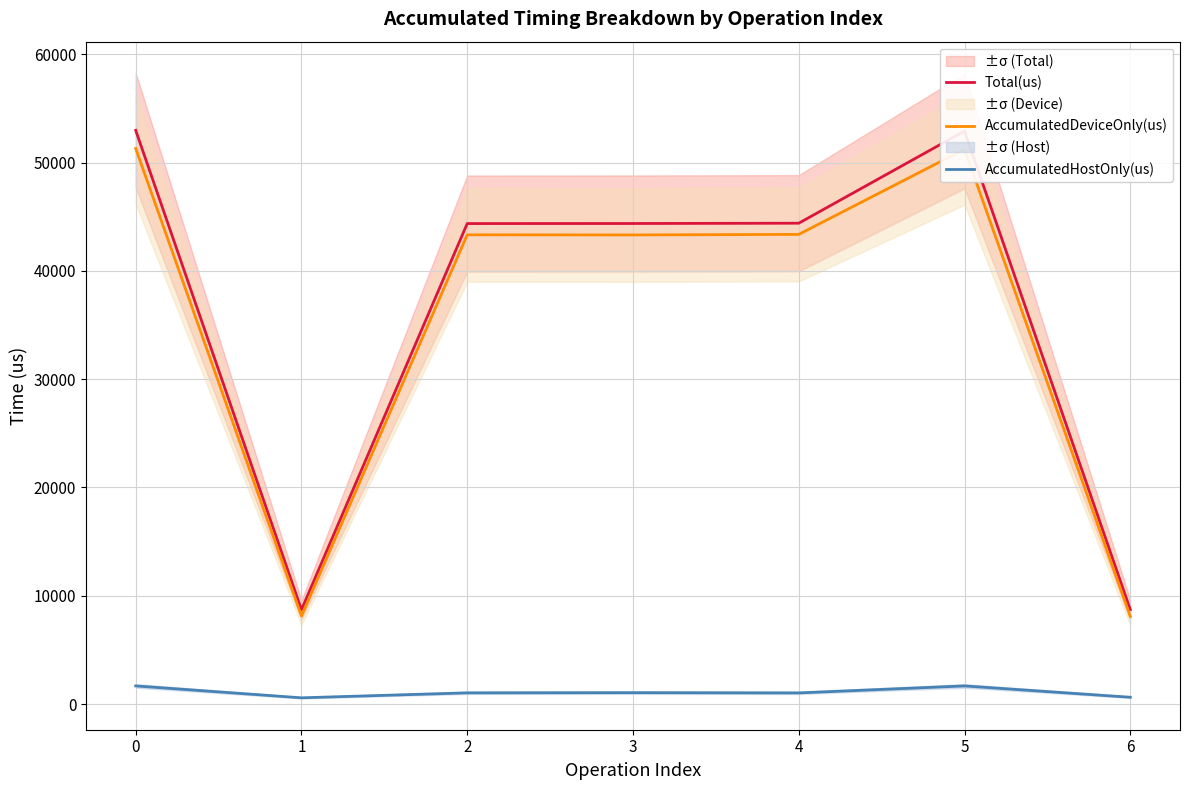

List the series in order of their peak value, highest first.

Total(us), AccumulatedDeviceOnly(us), AccumulatedHostOnly(us)